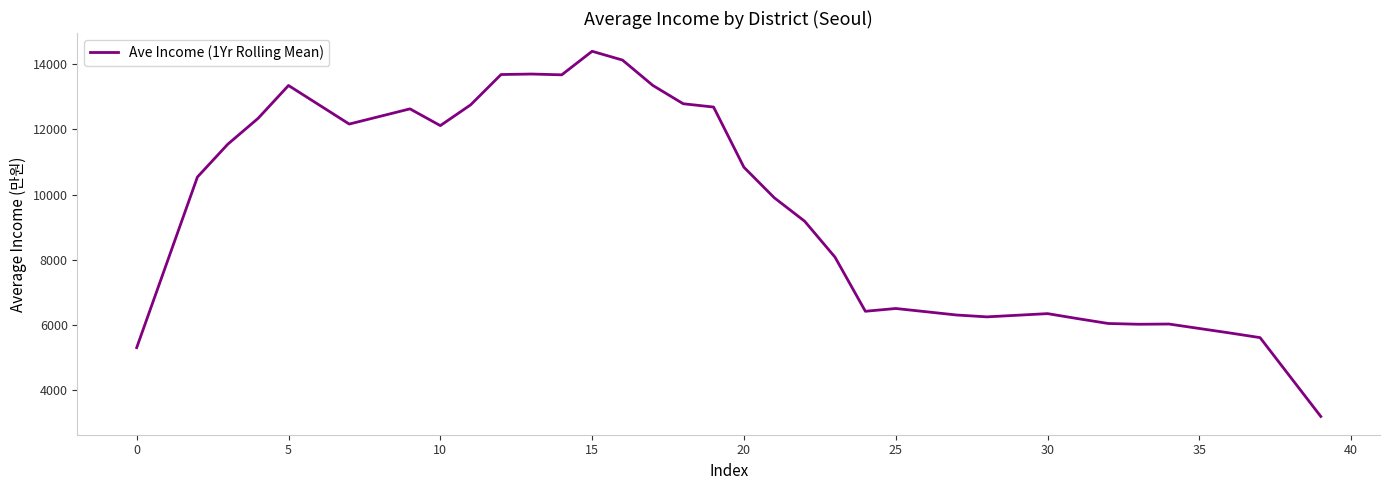

What is the maximum value shown in the chart?

14394.2